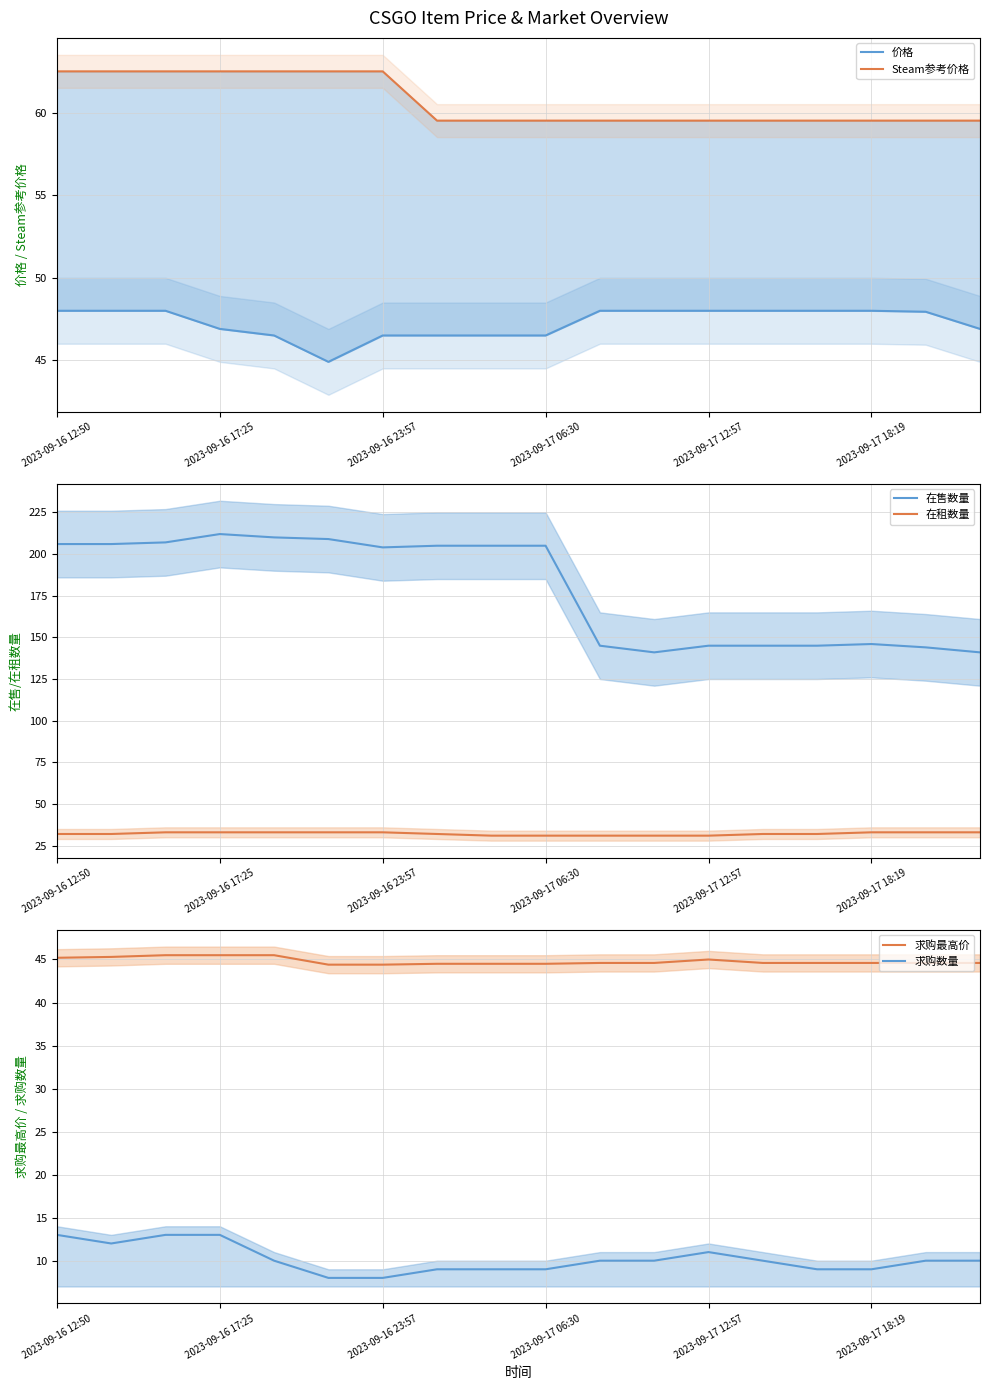

What is the minimum value for 在售数量?

141